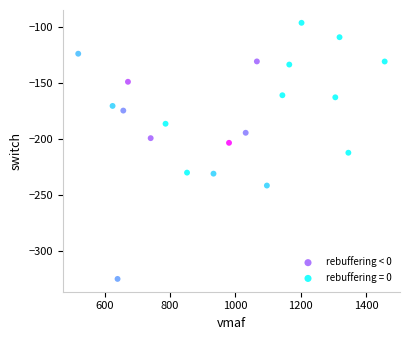

Which series reaches the minimum Y coordinate?

rebuffering < 0